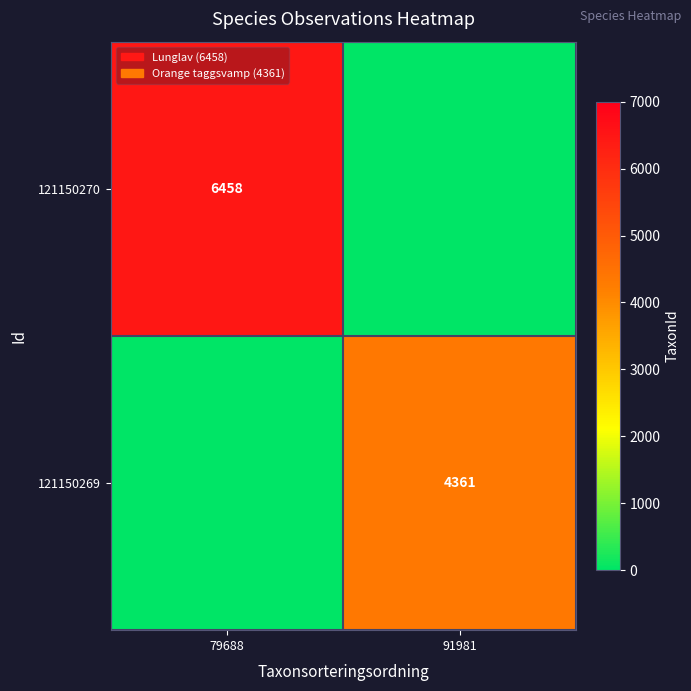

The value of 121150269 at 91981 is 4361. True or false?

True